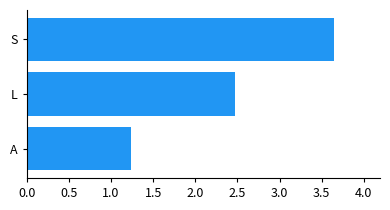

How many series are shown in this chart?

3